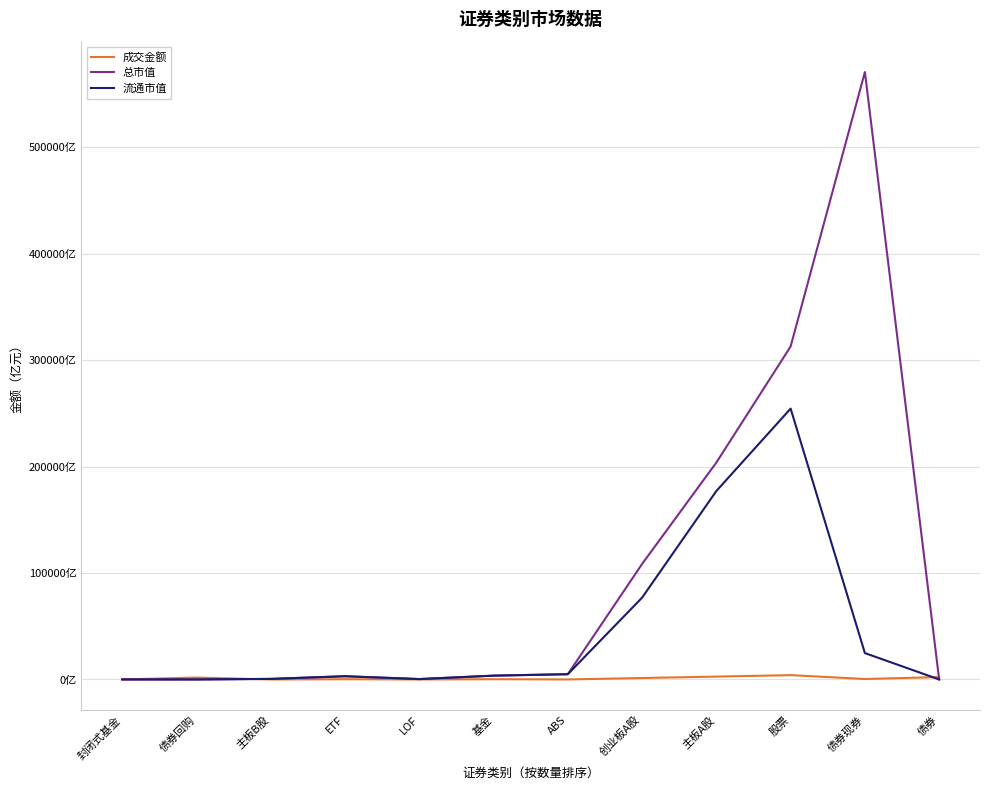

What position from the right is 主板A股?

4